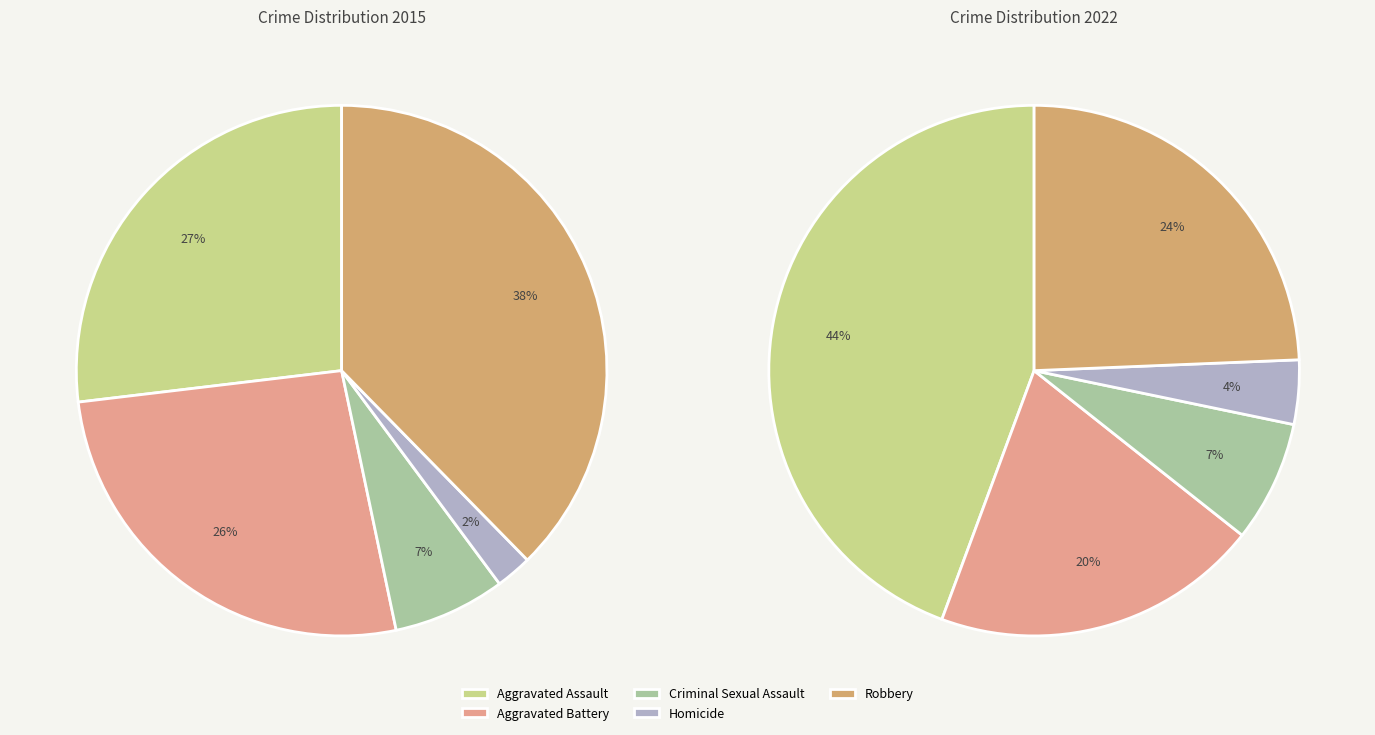

Rank the categories by value from lowest to highest.

Homicide, Criminal Sexual Assault, Aggravated Battery, Robbery, Aggravated Assault